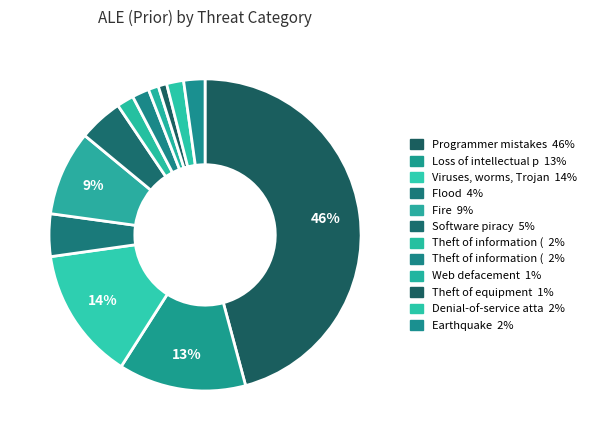

How many segments does this pie chart have?

12